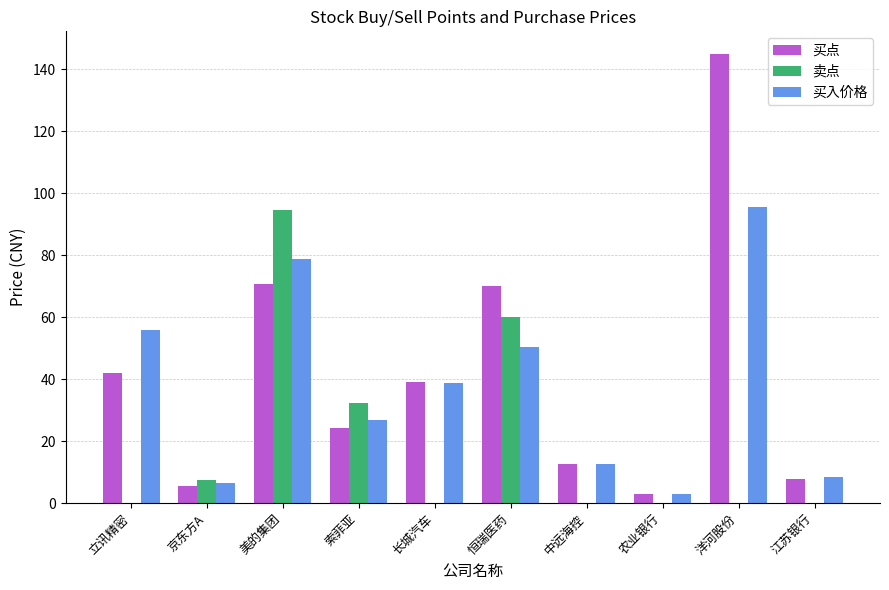

Reading left to right, what are all the values shown in this chart?

买点: 42.0	5.6	70.8	24.2	39.0	70.0	12.7	2.9	145.0	7.7
卖点: 0.0	7.5	94.6	32.3	0.0	60.0	0.0	0.0	0.0	0.0
买入价格: 55.9	6.4	78.8	26.9	38.9	50.3	12.7	2.9	95.5	8.4